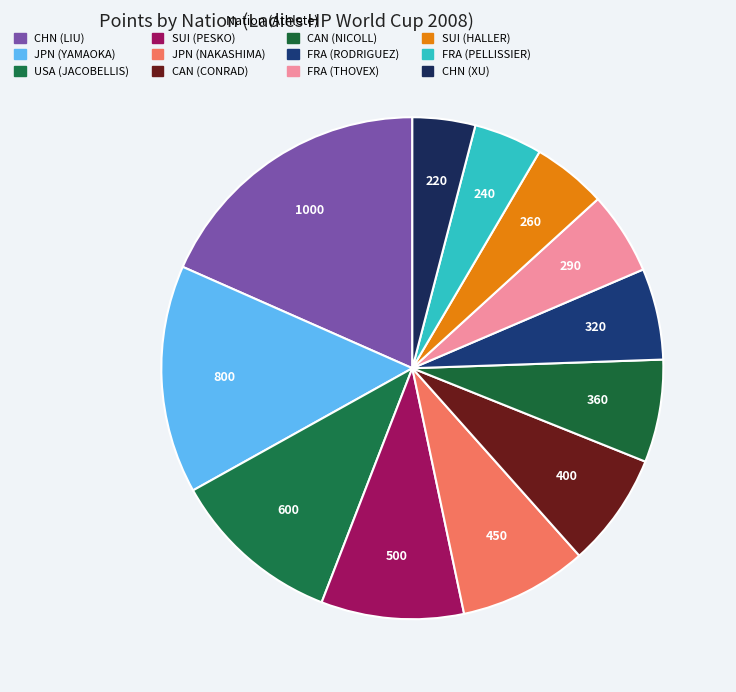

Is the sum of FRA (RODRIGUEZ) and JPN (YAMAOKA) greater than half?

No